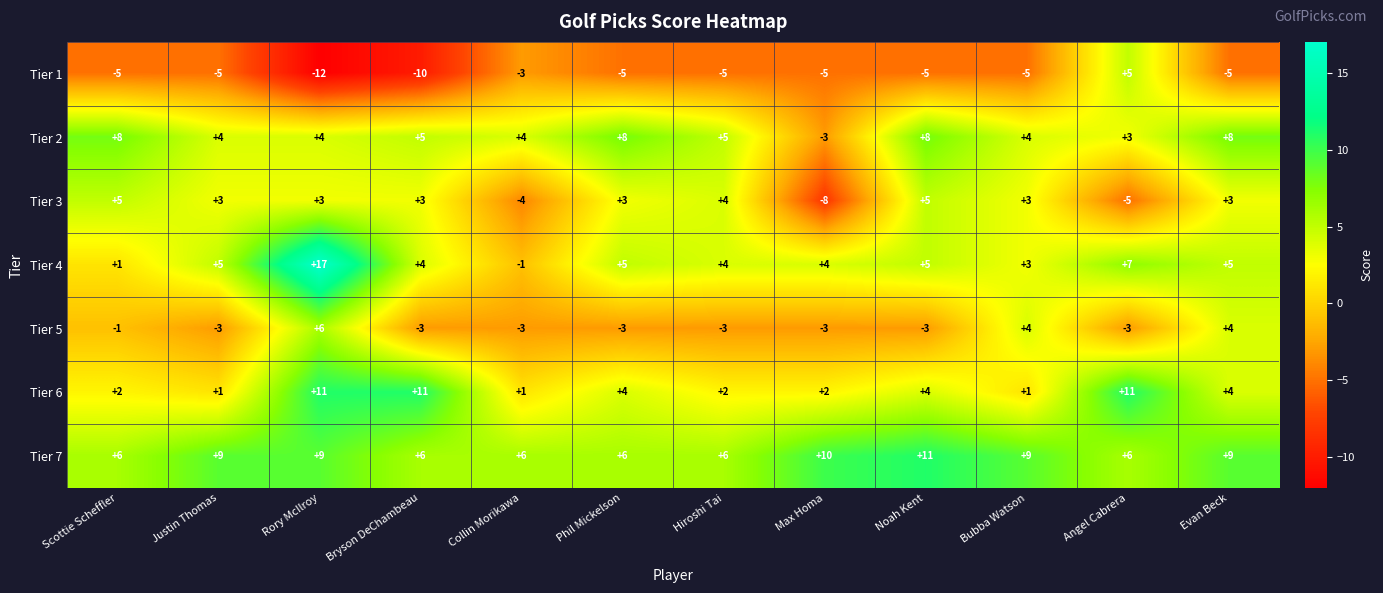

What is the spread (max minus min) of values at Justin Thomas?

14